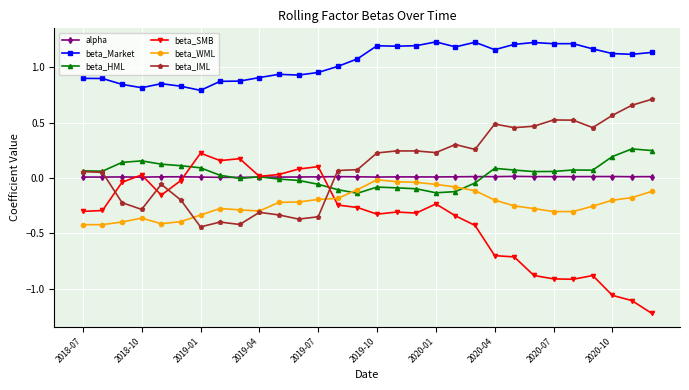

Which series has the largest range (max minus min)?

beta_SMB